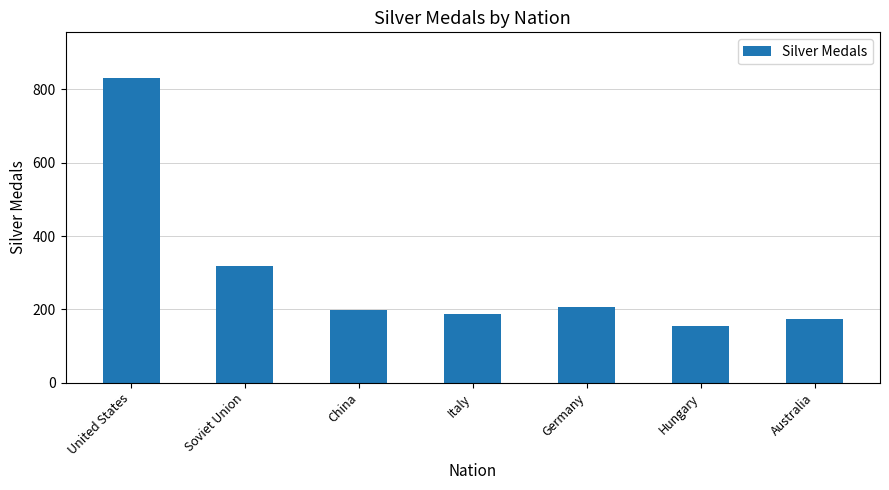

List the labels in order of value, largest first.

United States, Soviet Union, Germany, China, Italy, Australia, Hungary